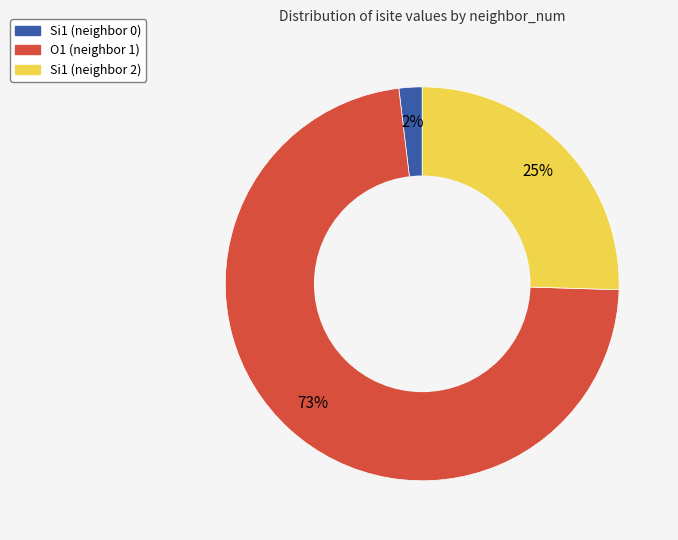

Is there any slice that represents more than half of the pie?

Yes